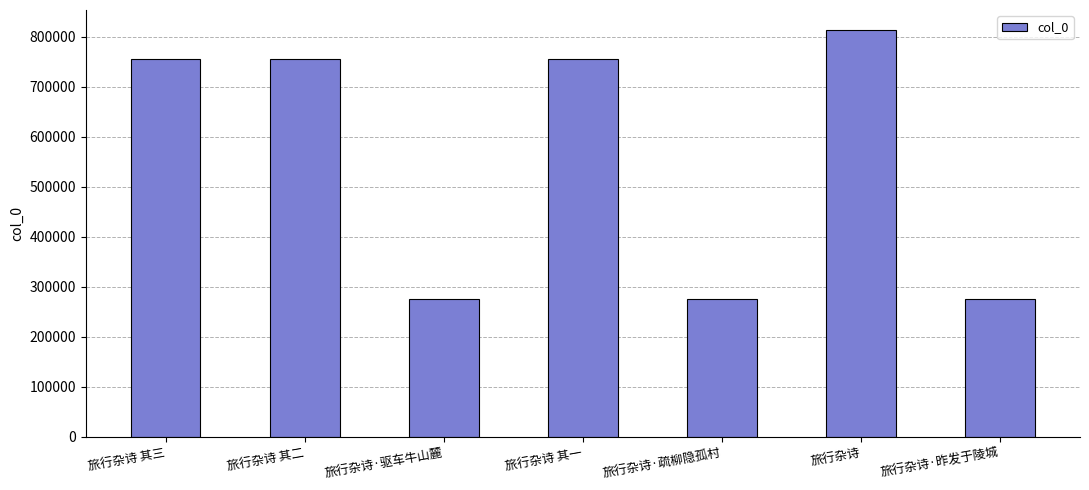

What is the change in value from 旅行杂诗 其三 to 旅行杂诗?

+57903